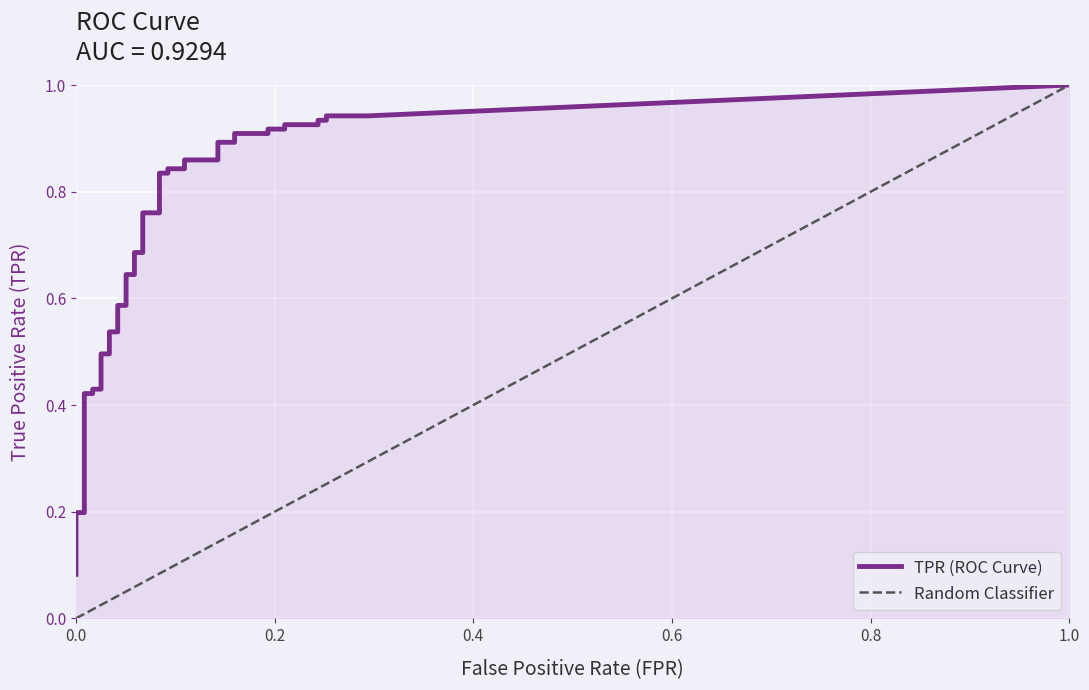

True or false: tpr has a value of 0.5 at 11.

True